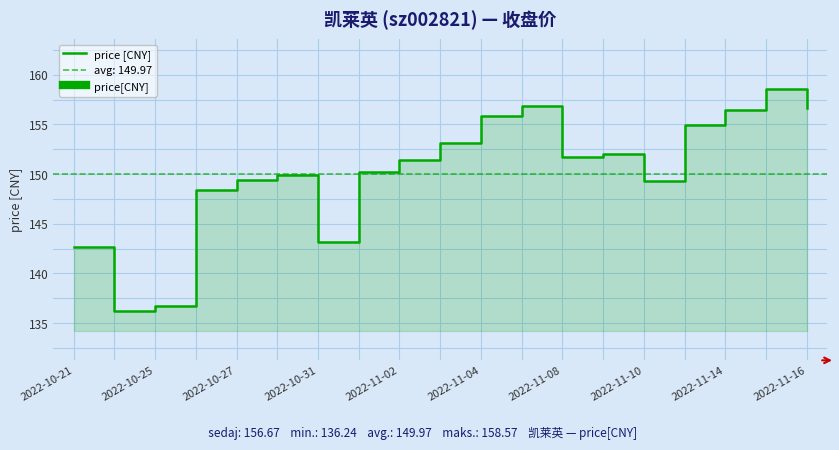

What is the maximum value shown in the chart?

158.6